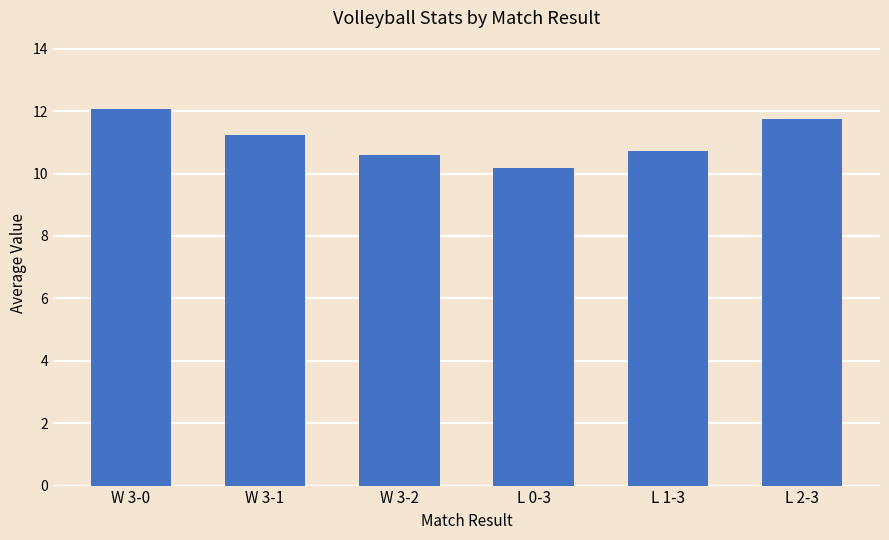

List the labels in order of value, smallest first.

L 0-3, W 3-2, L 1-3, W 3-1, L 2-3, W 3-0